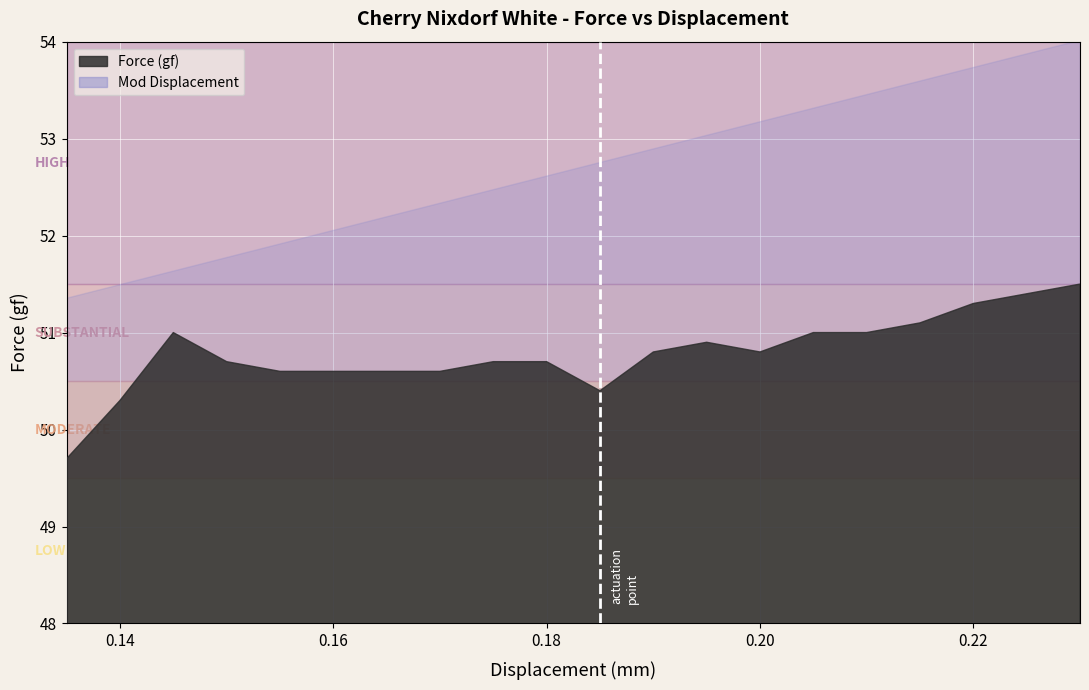

List the labels in order of value, largest first.

19, 18, 17, 16, 2, 14, 15, 12, 11, 13, 3, 8, 9, 4, 5, 6, 7, 10, 1, 0